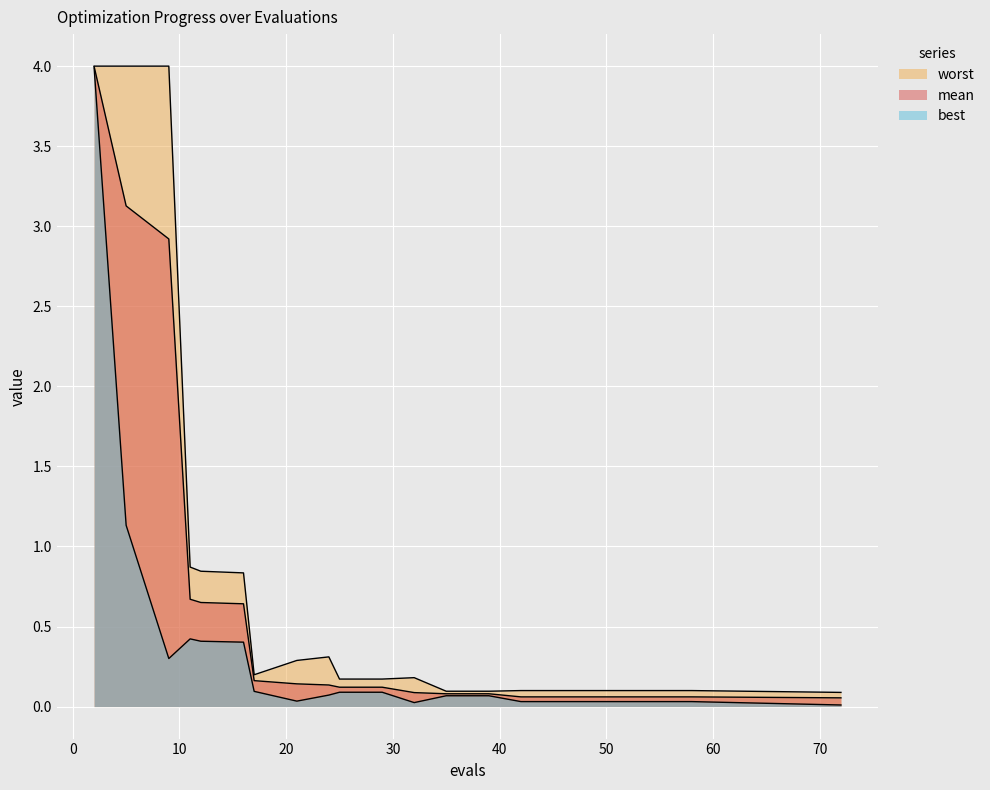

Which has a higher value, 50 or 54?

50